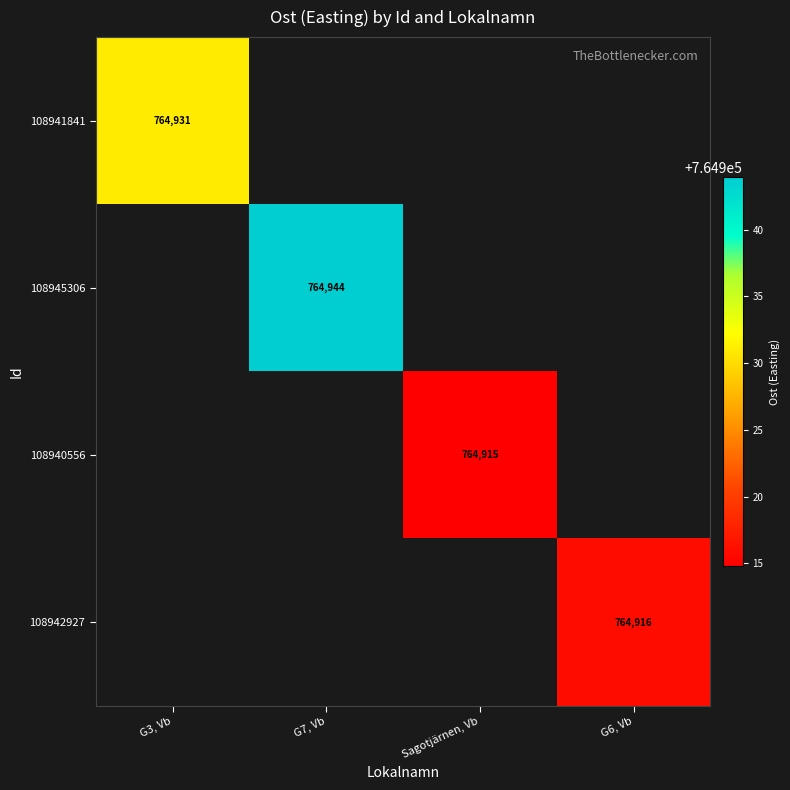

Which has a higher value, G6, Vb or G7, Vb?

G7, Vb